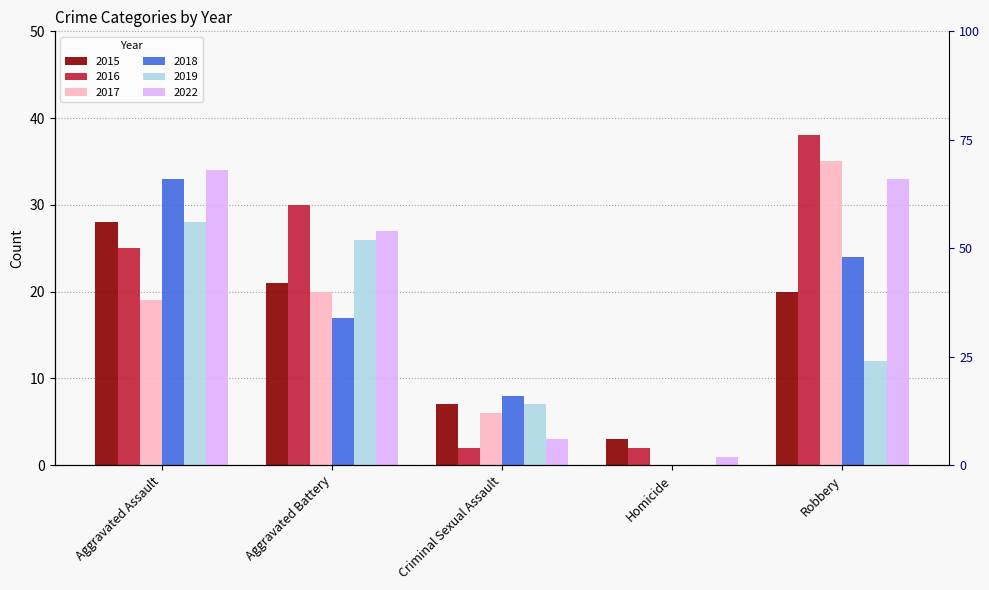

The 2016 series shows 15 at Aggravated Assault. True or false?

False